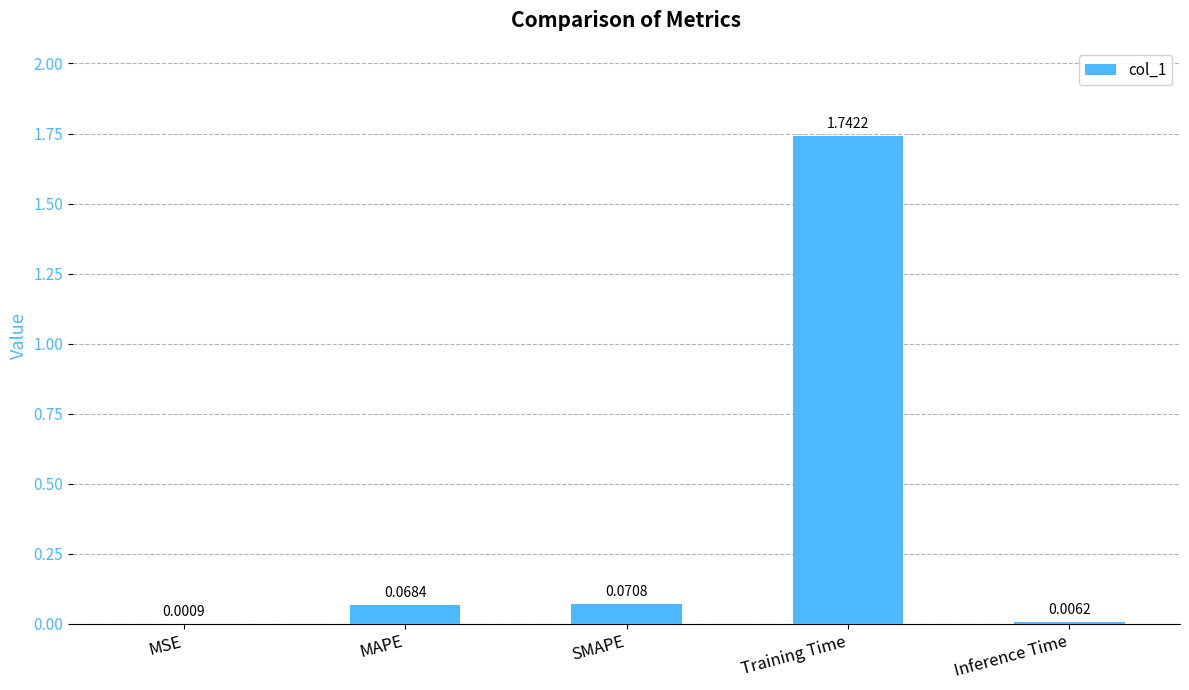

What is the sum of the values at Training Time and MAPE?

1.8